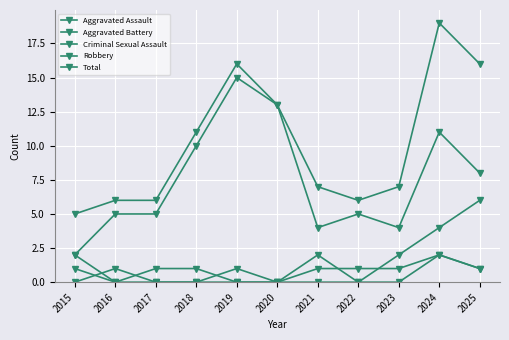

How many categories are shown in the chart?

11